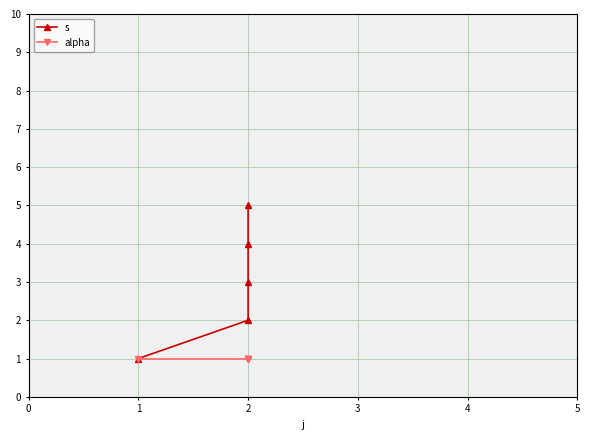

How many s values are between 2 and 4?

3